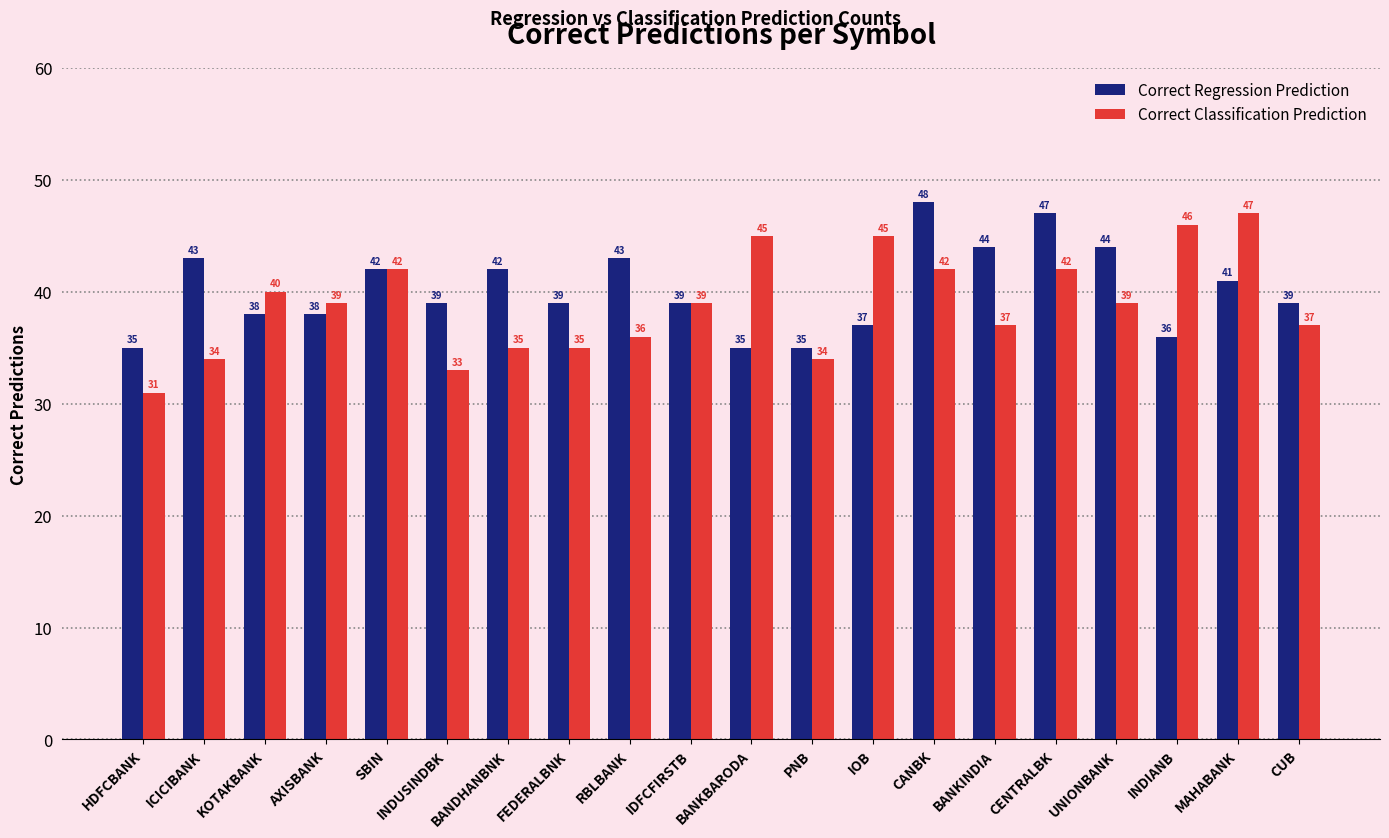

What is the difference between the maximum and minimum values in the Correct Classification Prediction series?

16